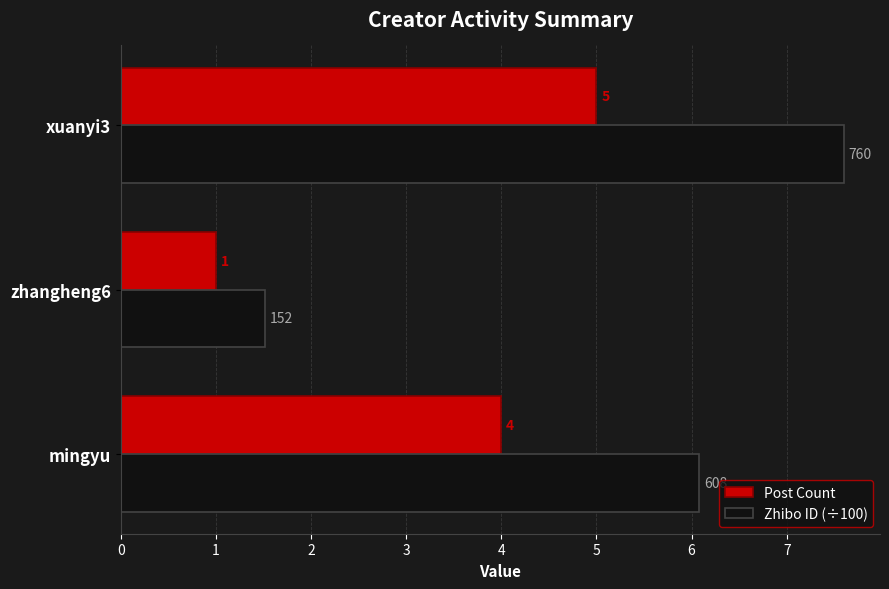

Which category has the highest value in the Post Count series?

xuanyi3